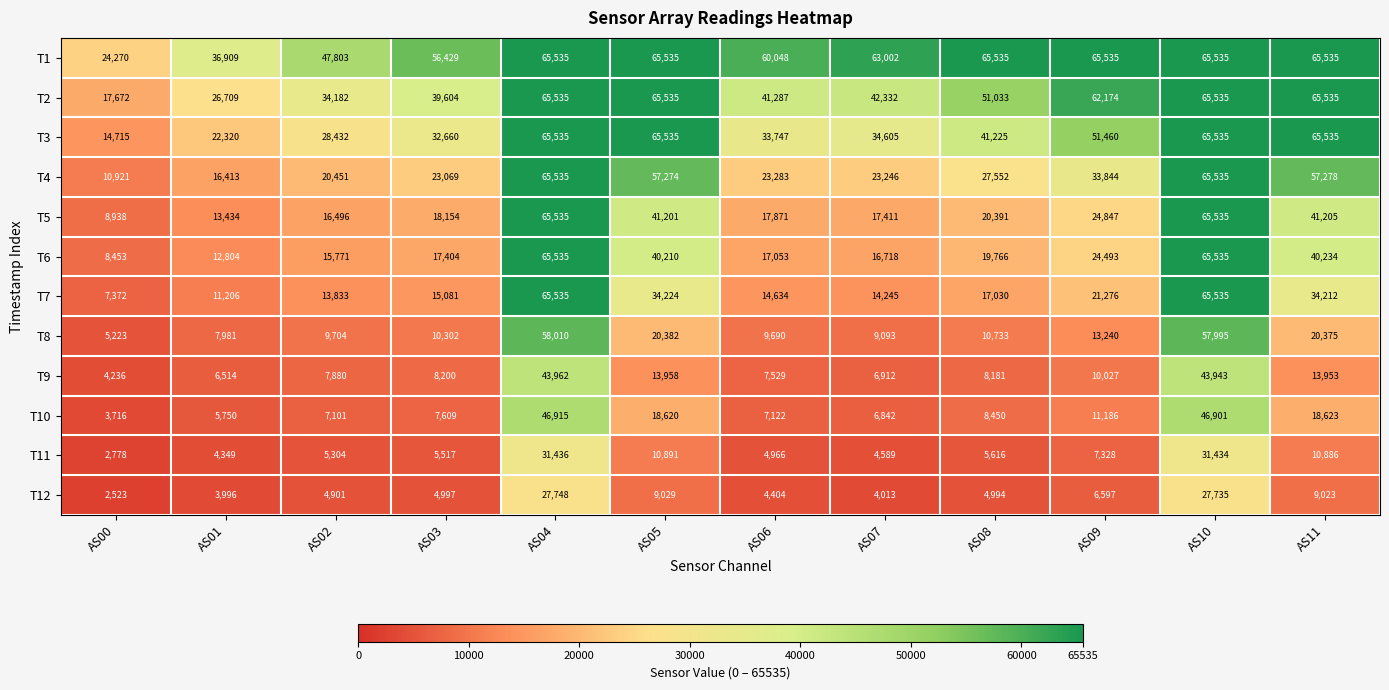

Is it true that T12 equals 27735 at AS10?

True